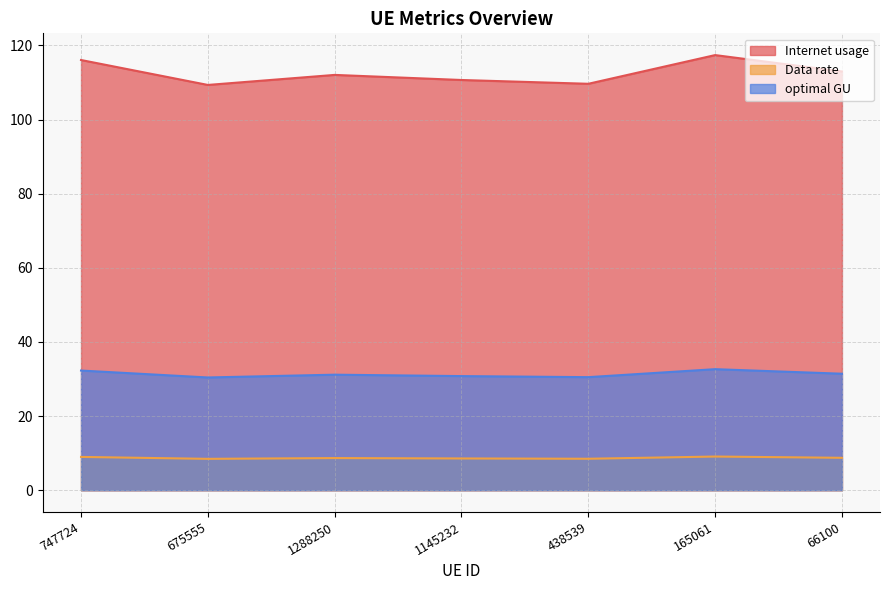

Where is the first local minimum for optimal GU?

675555